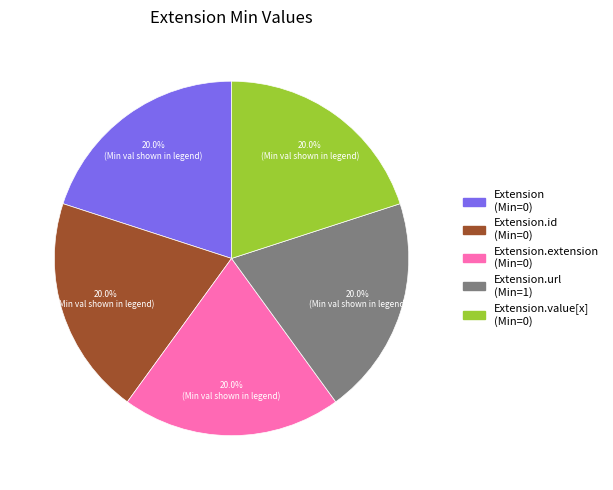

Is there a majority slice in this chart?

No